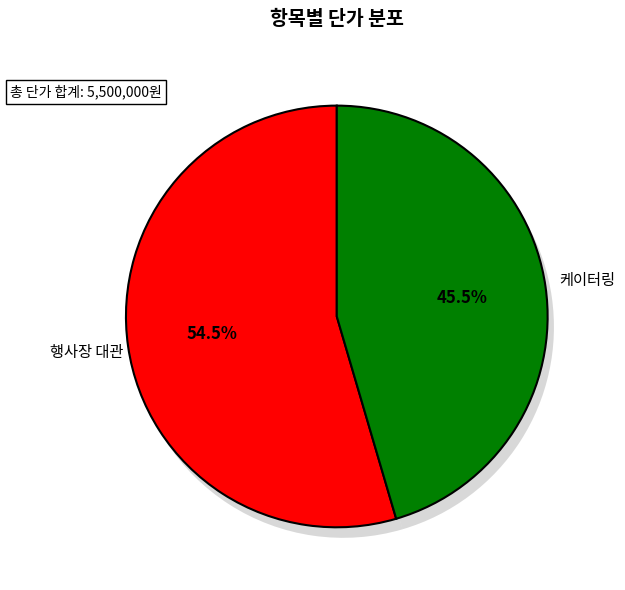

The 행사장 대관 slice represents 49% of the pie. True or false?

False